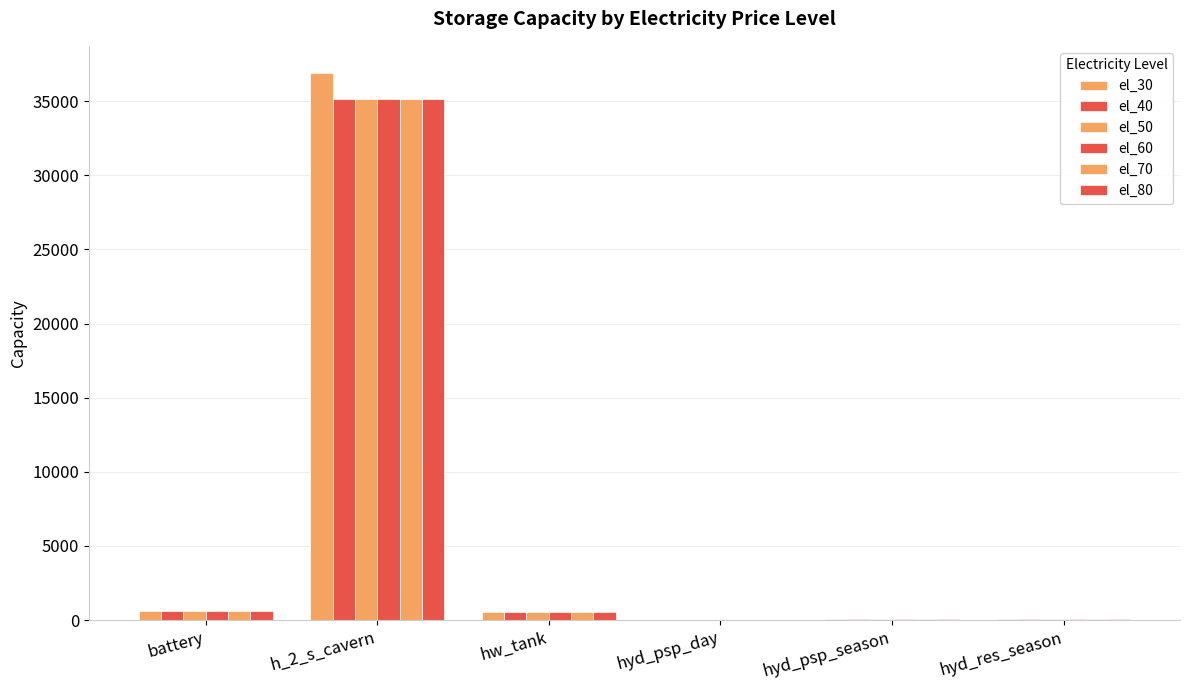

Are the bars horizontal?

No